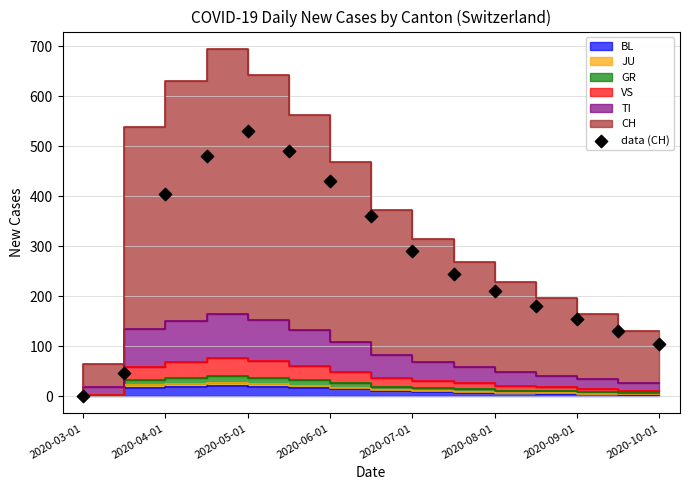

Between 2020-10-01 and 2020-06-01, which is larger?

2020-06-01